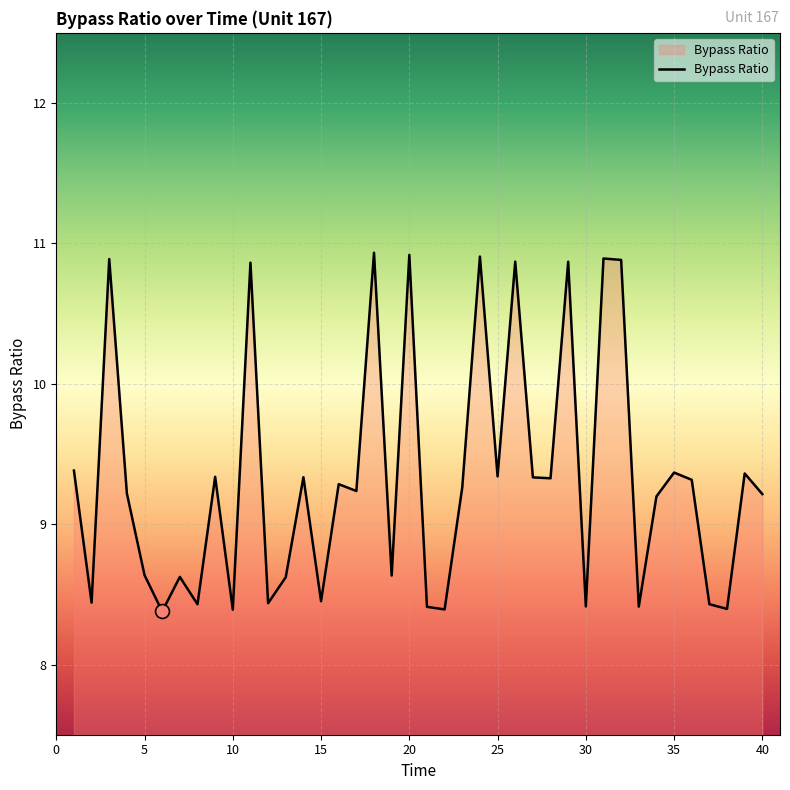

What is the maximum value shown in the chart?

10.9